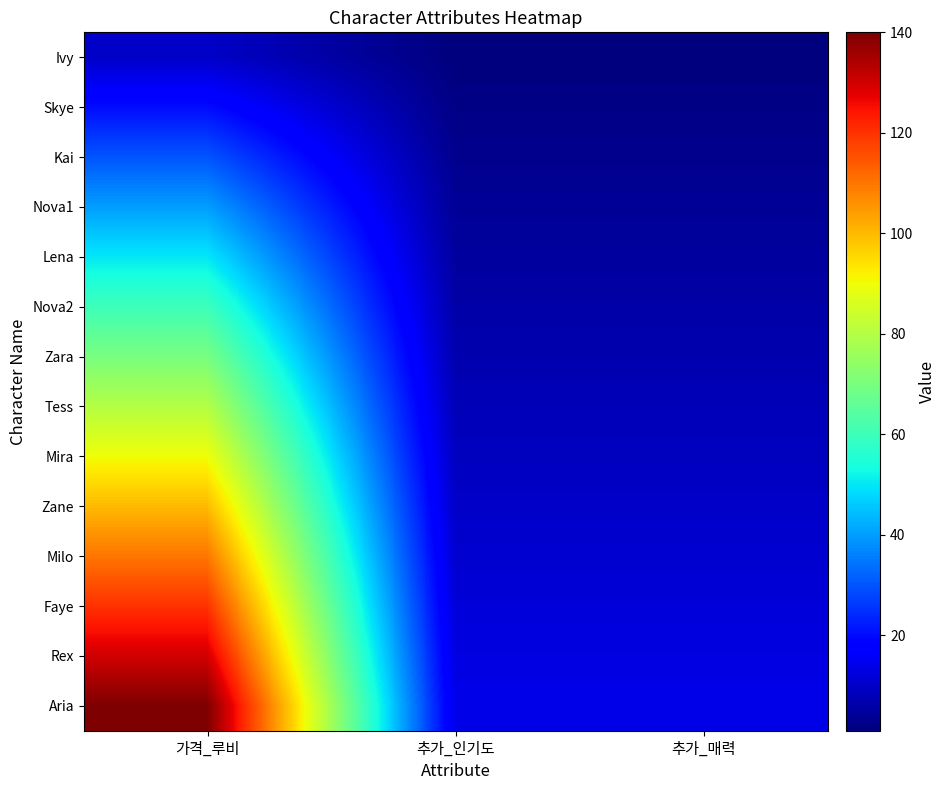

Count the number of categories in the chart.

3